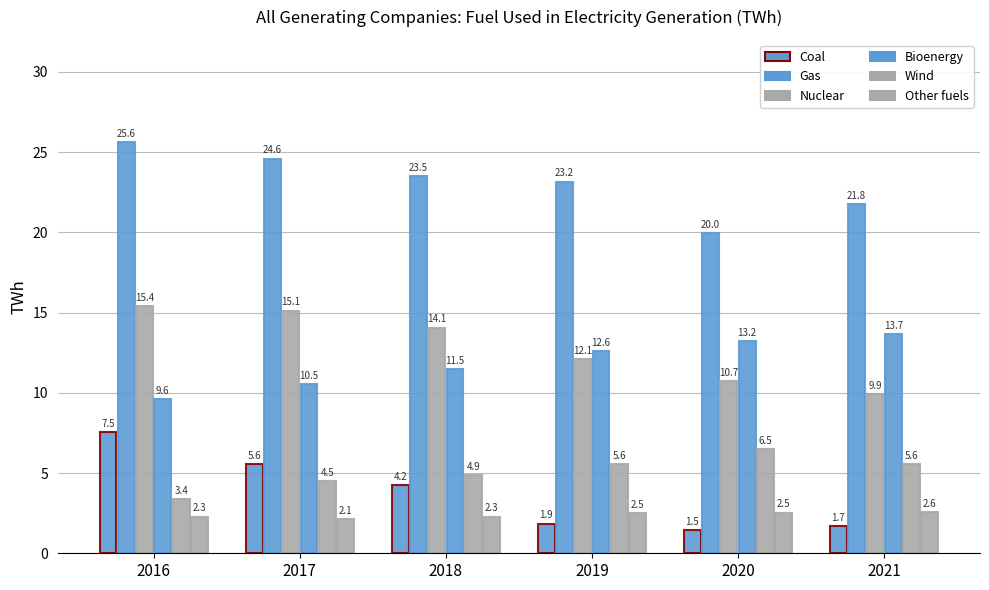

What is the spread (max minus min) of values at 2021?

20.1